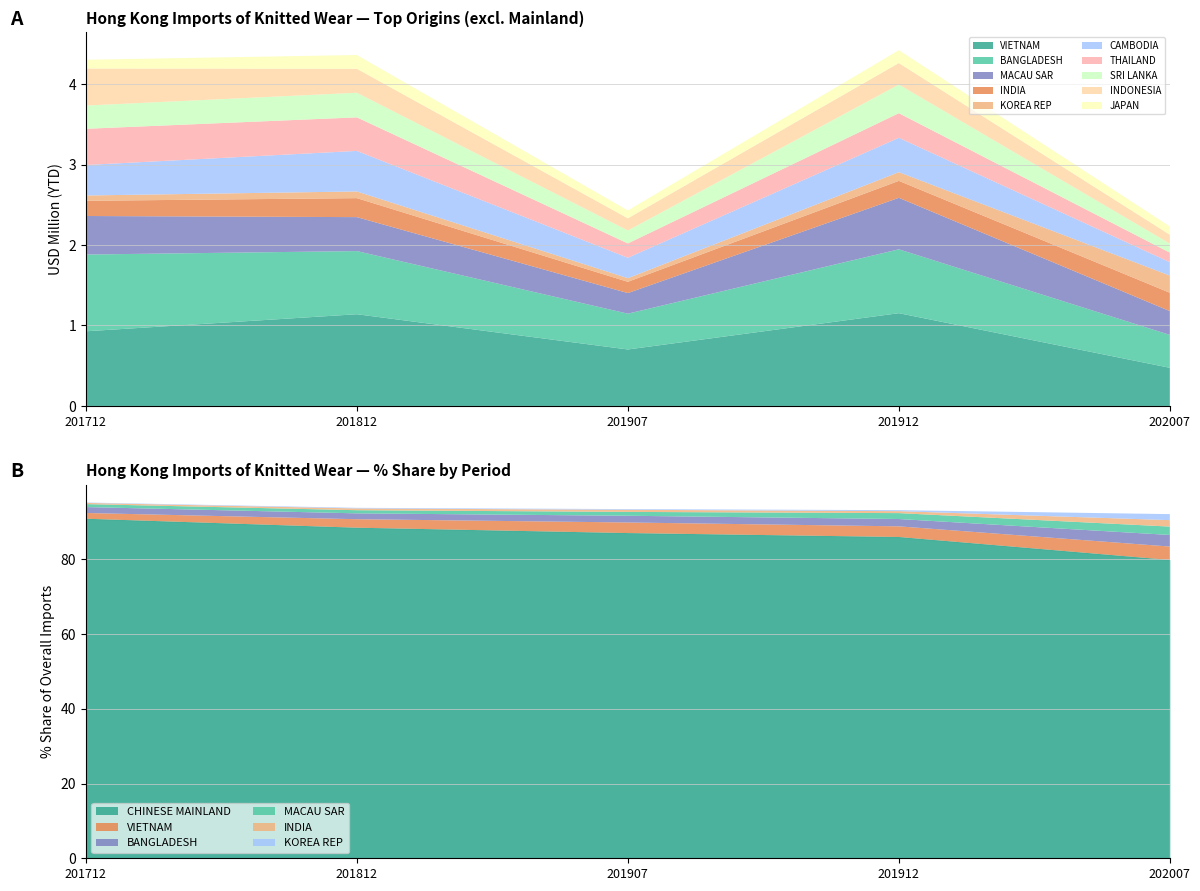

What is the difference between the second highest and minimum values in the 201912 Share series?

2.6